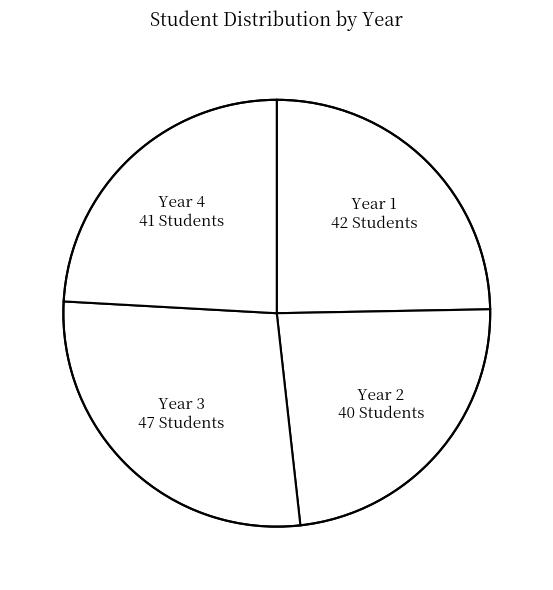

What is the largest slice in the pie chart?

Year 3